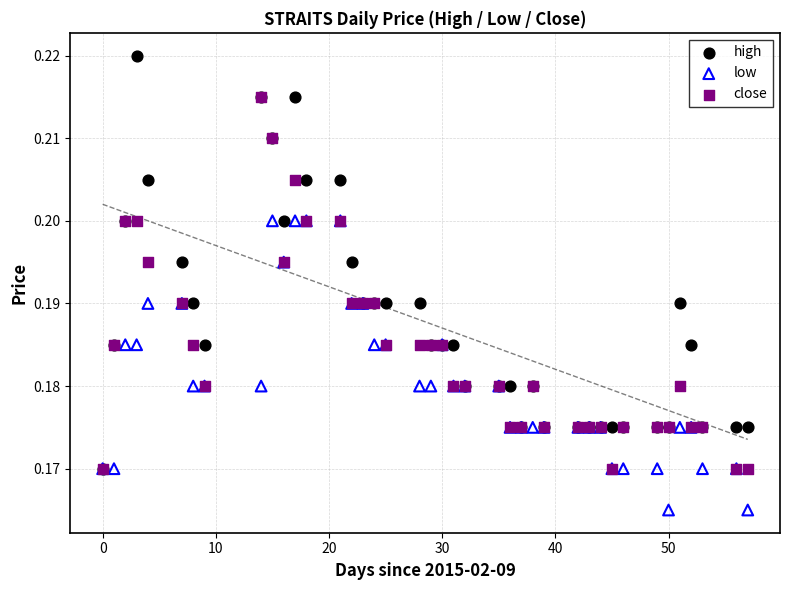

What are all the series names shown in the legend?

high, low, close